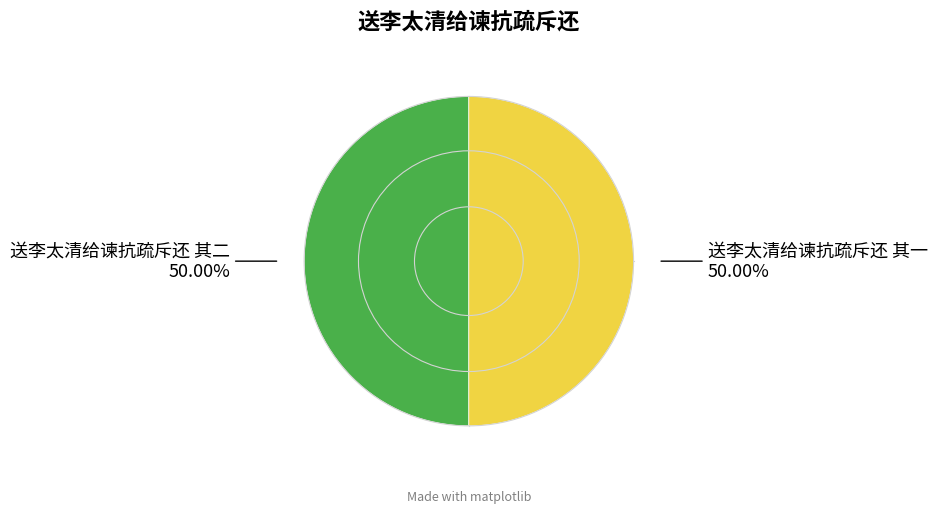

Approximately how many times larger is the value at 送李太清给谏抗疏斥还 其一 compared to 送李太清给谏抗疏斥还 其二?

1.0